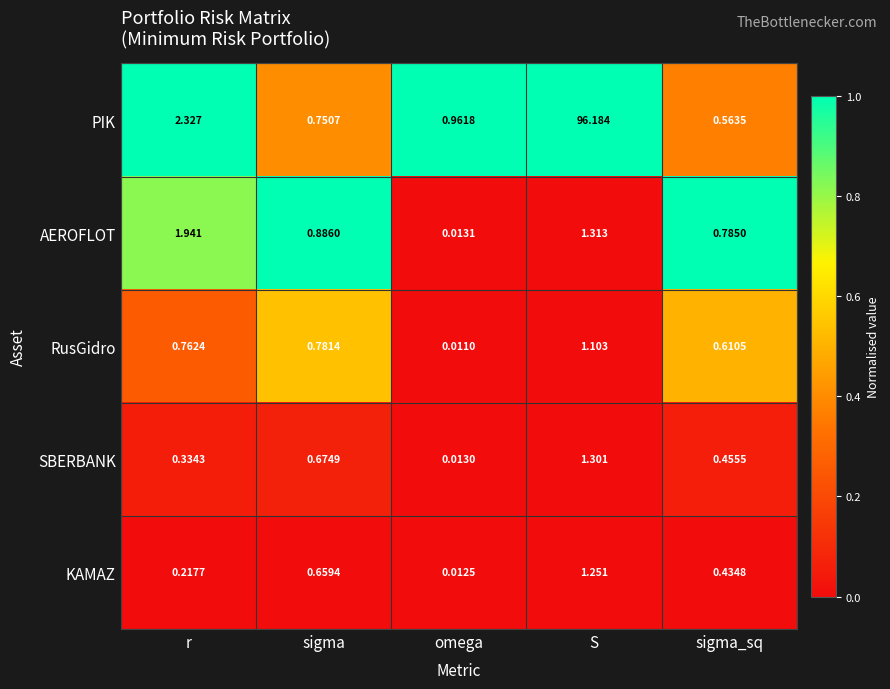

Which series has the largest total across all categories?

PIK